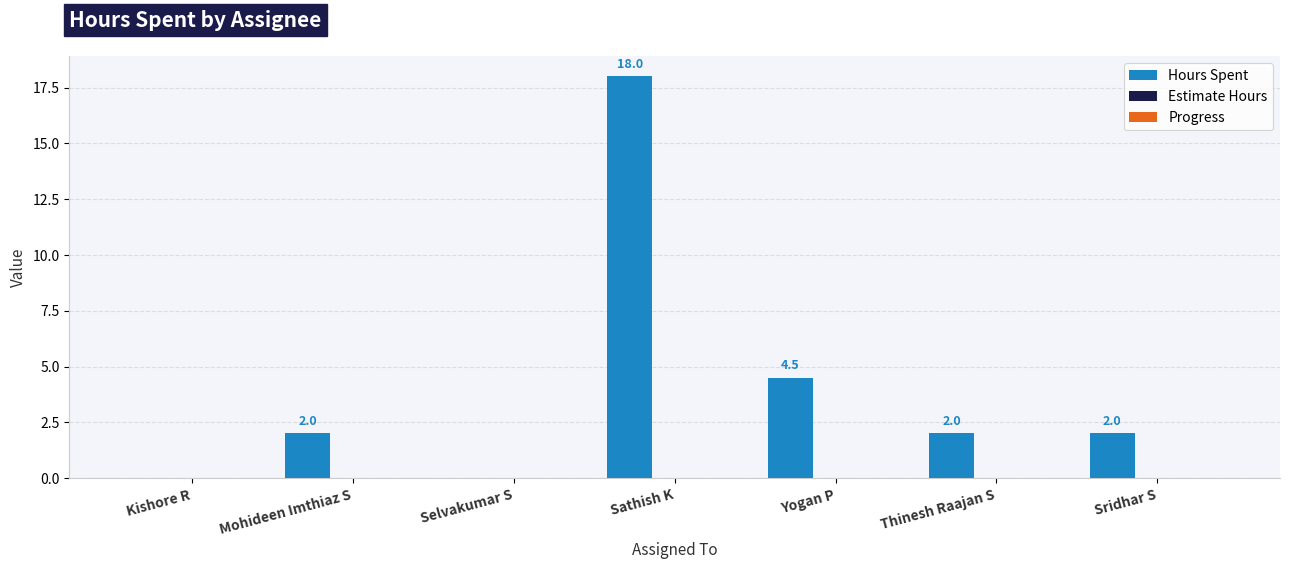

What is the maximum value shown in the chart?

18.0